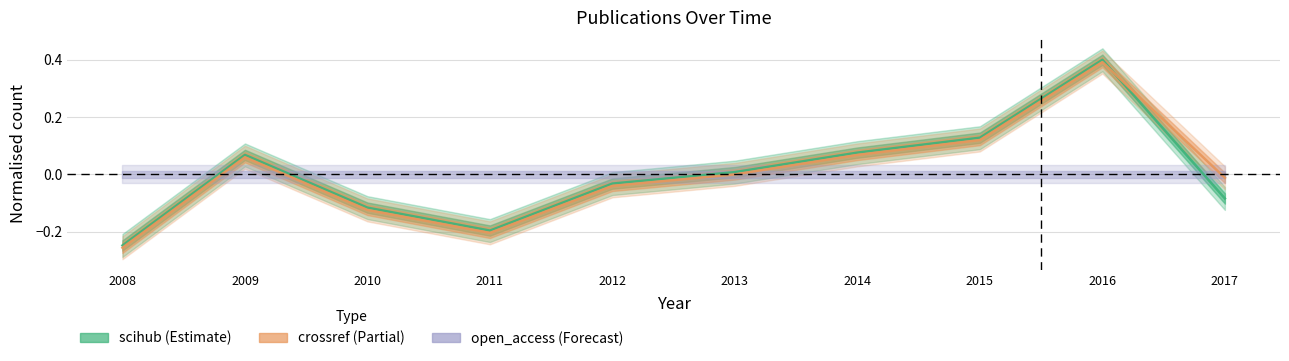

What is the minimum value shown in the chart?

-0.3